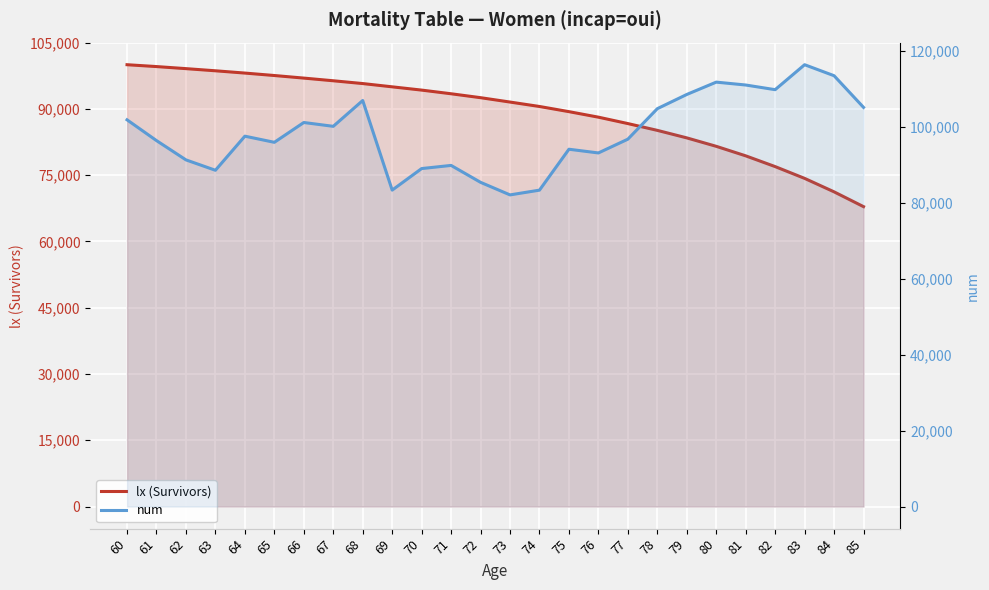

What is the average value of the lx (Survivors) series?

89359.7